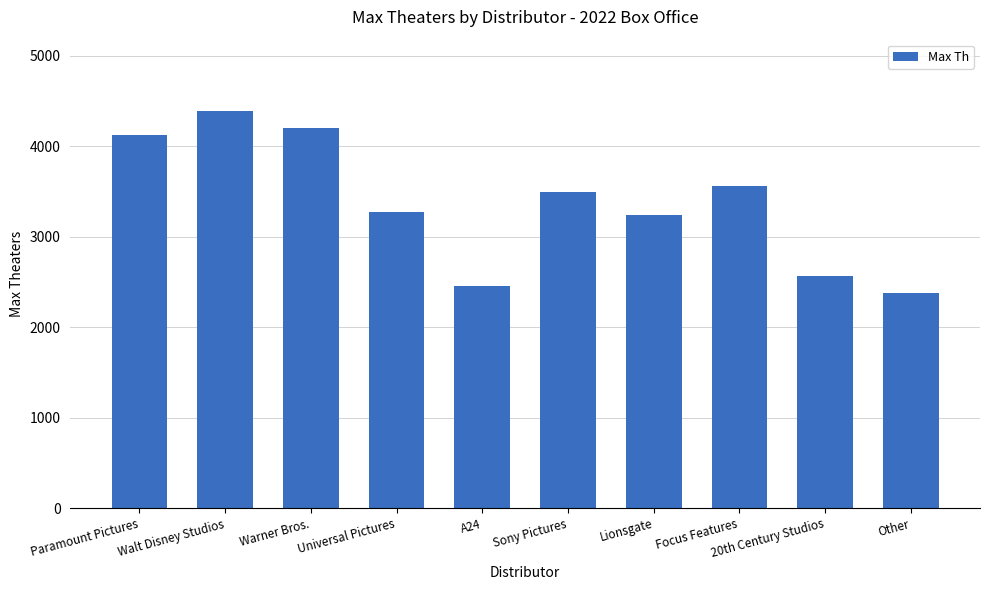

What position from the right is Sony Pictures?

5